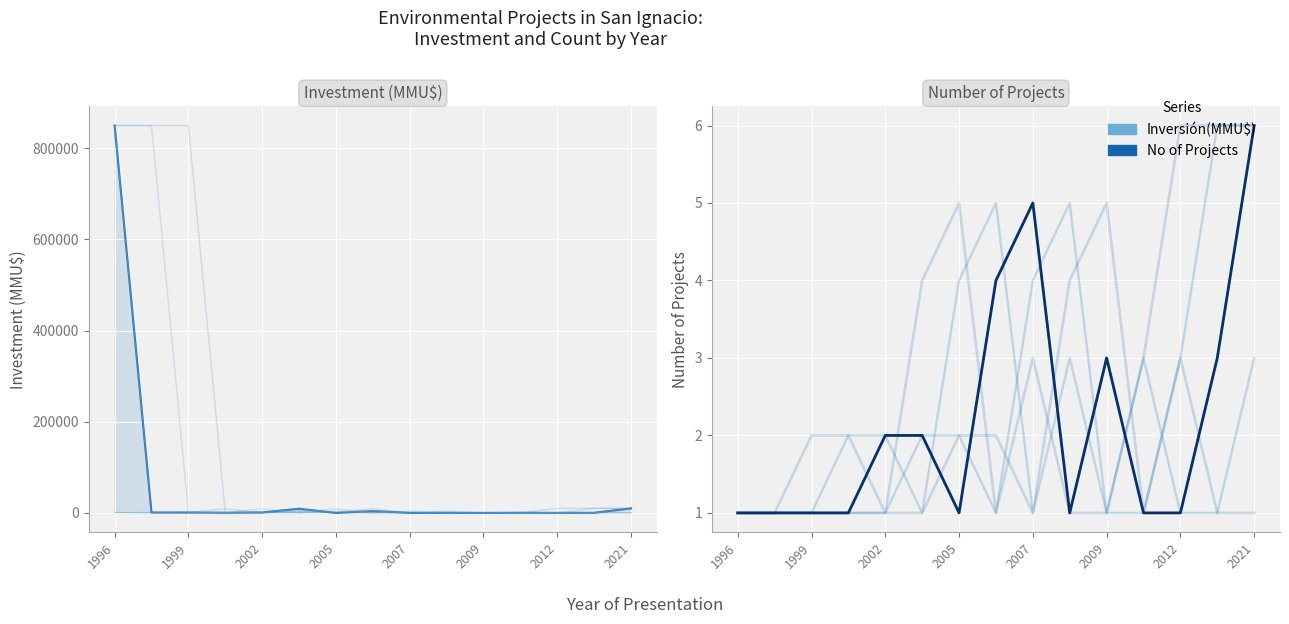

At how many categories does at least one series exceed 386074?

1